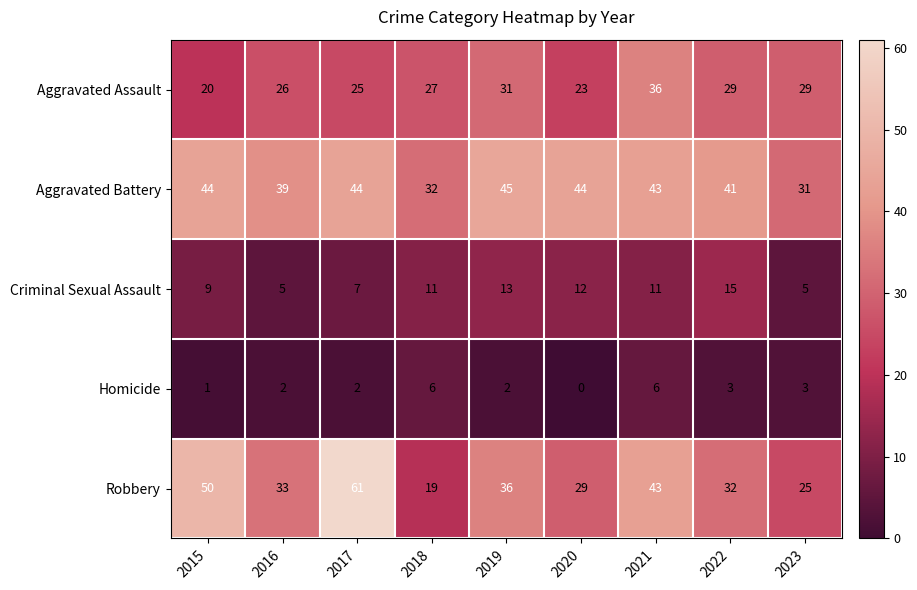

Is the value of Robbery at 2018 greater than the value of Homicide at 2017?

Yes